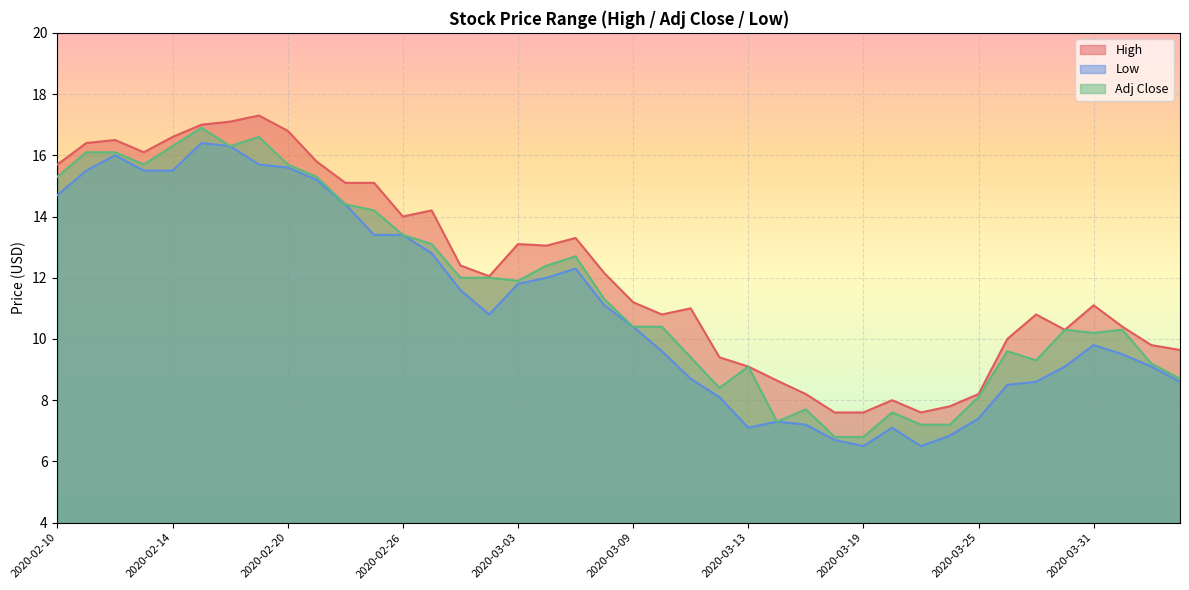

Rank the series by their maximum value, from highest to lowest.

High, Adj Close, Low